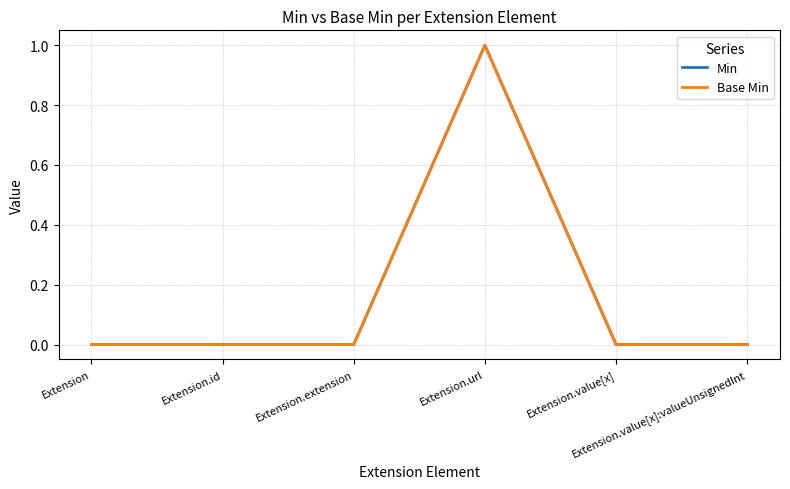

Reading left to right, what are all the values shown in this chart?

Min: 0	0	0	1	0	0
Base Min: 0	0	0	1	0	0